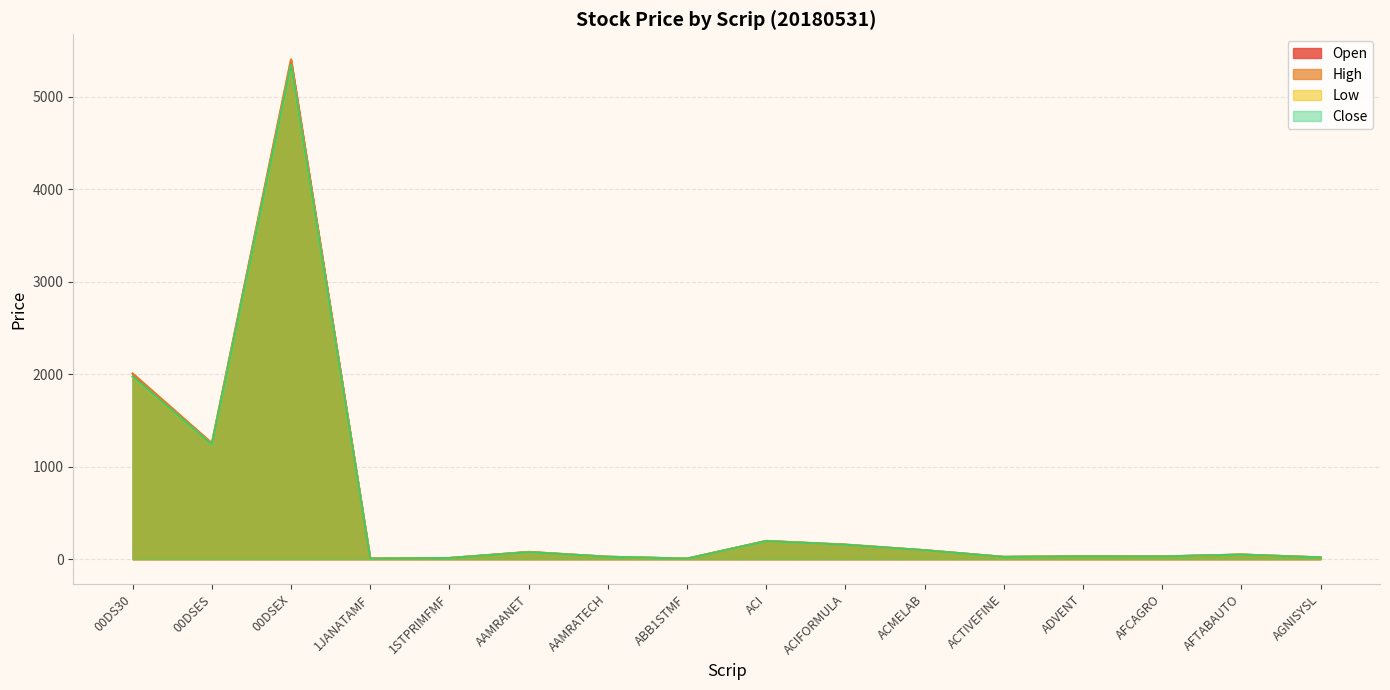

How many interior local valleys does the Open series have?

5